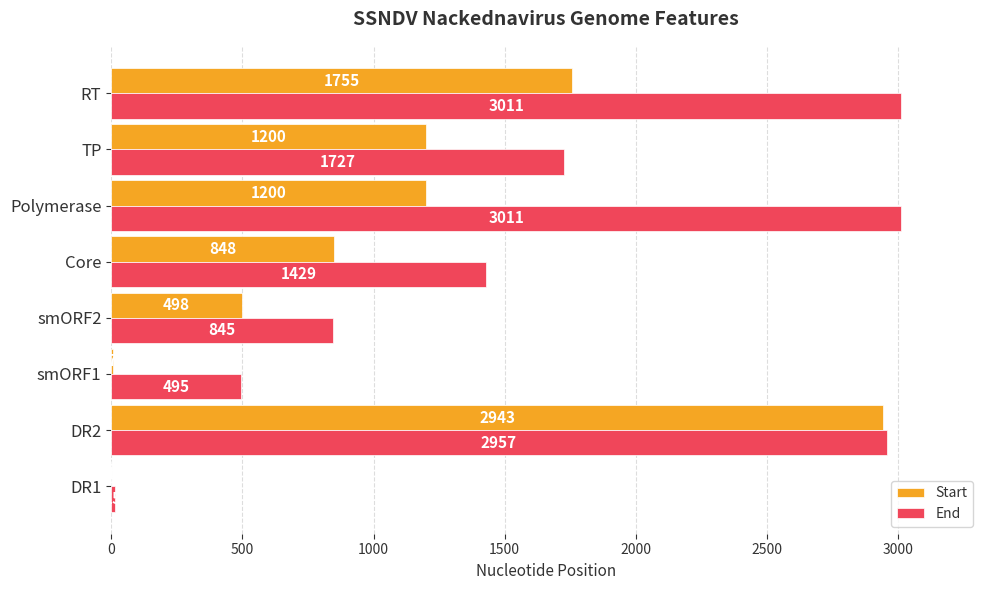

What is the sum of all Start values?

8452